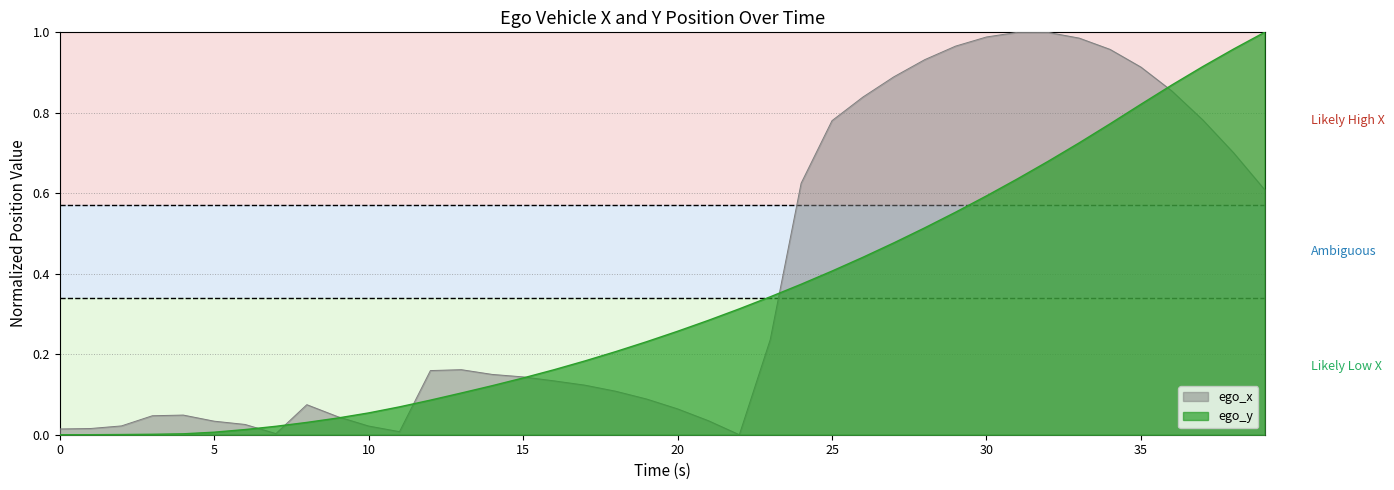

What is the average value?

0.4